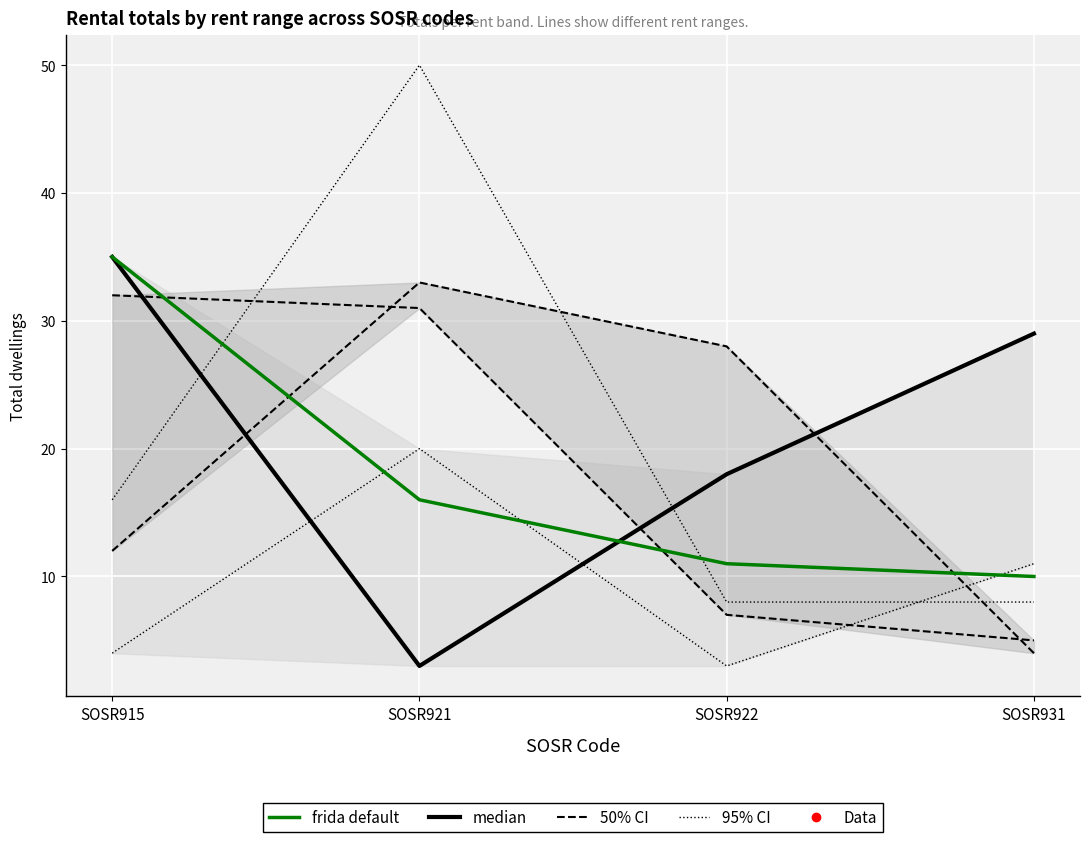

At how many categories does at least one series exceed 17?

4